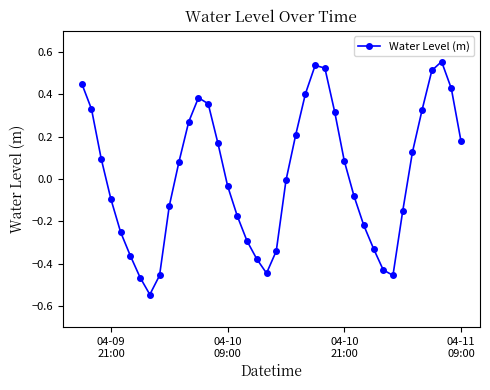

What is the difference between the second highest and minimum values?

1.1